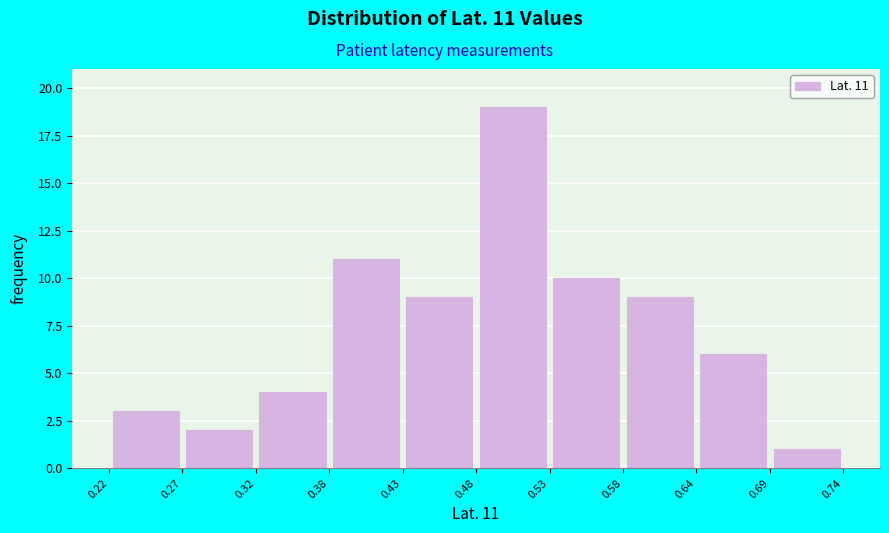

Which range on the x-axis has the tallest bar?

0.48 to 0.53